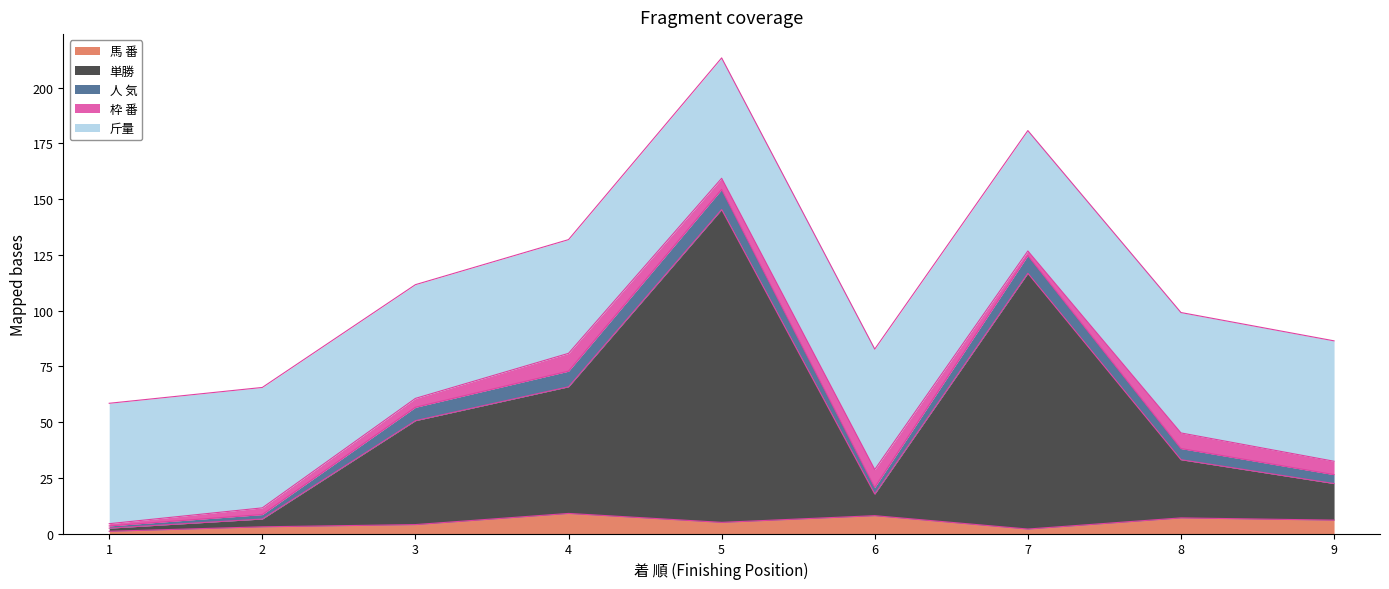

Which series has the largest range (max minus min)?

単勝